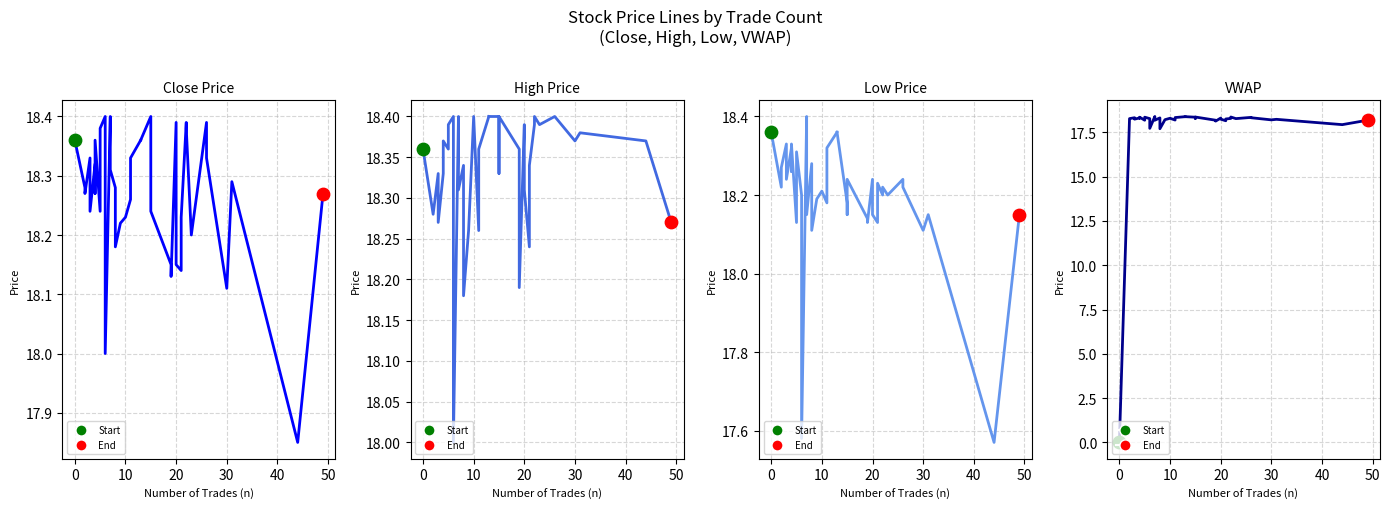

Is the value of low at 14 greater than the value of close at 13?

No